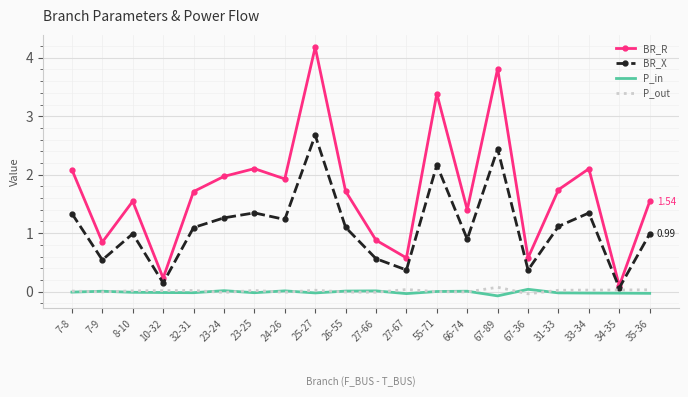

Which series has the largest total across all categories?

BR_R